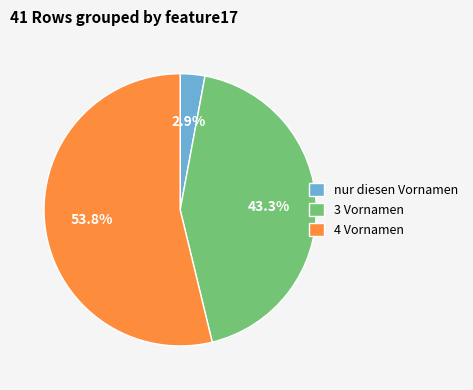

Is the sum of nur diesen Vornamen and 4 Vornamen greater than half?

Yes